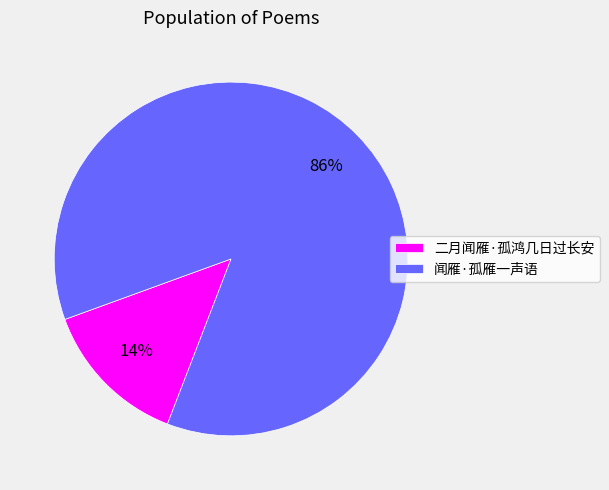

What is the smallest slice in the pie chart?

二月闻雁·孤鸿几日过长安